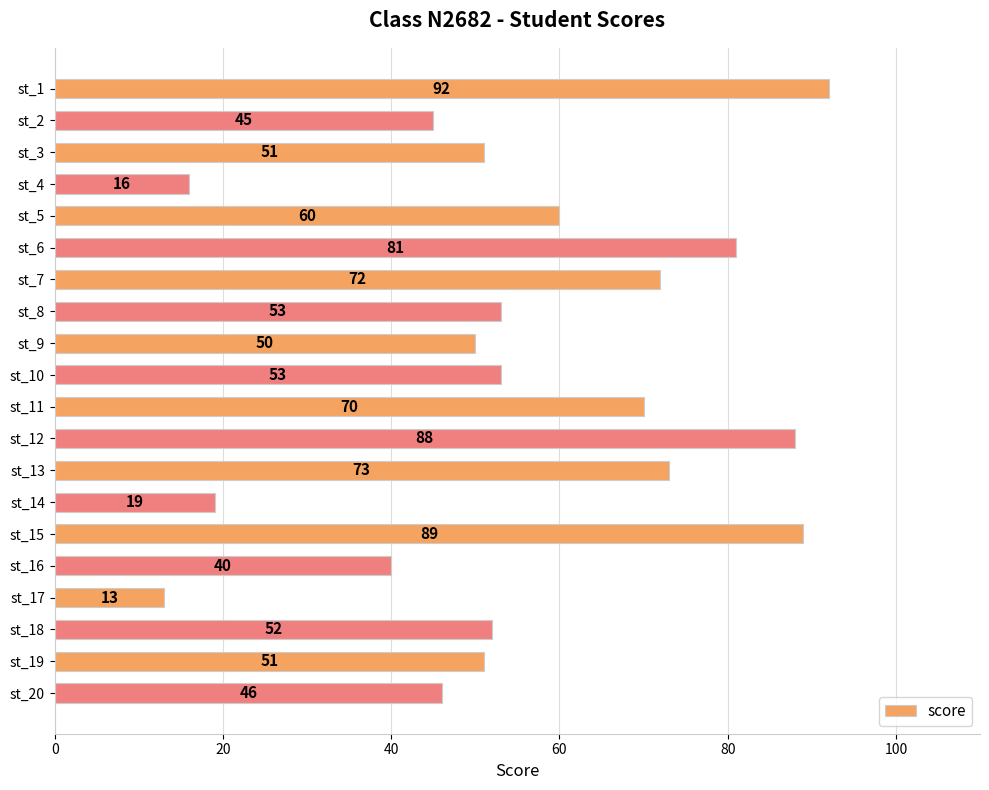

The value at st_16 is 55. True or false?

False